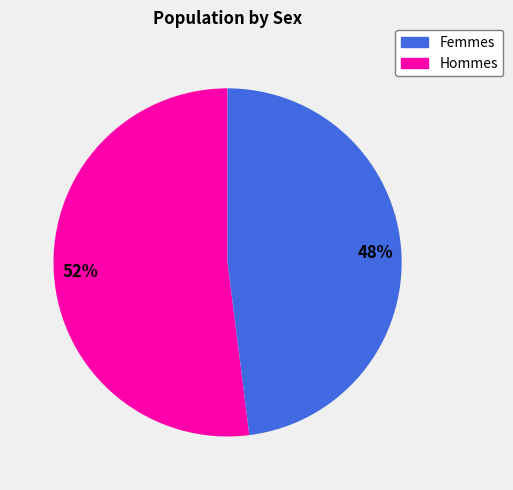

How many segments does this pie chart have?

2